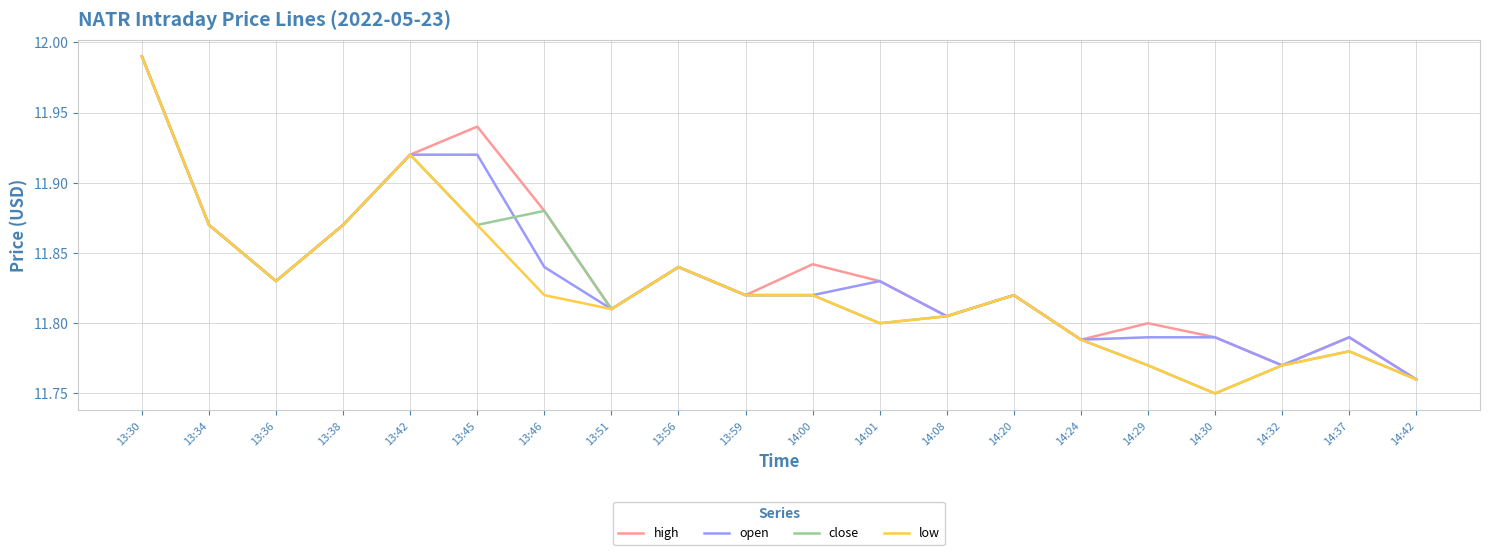

At which label is close closest to 11?

14:30